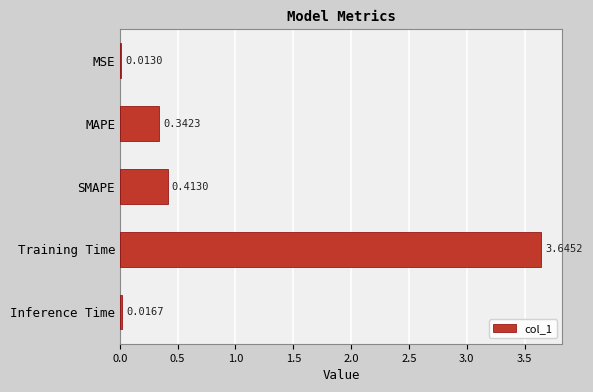

Which label corresponds to the largest value in the chart?

Training Time